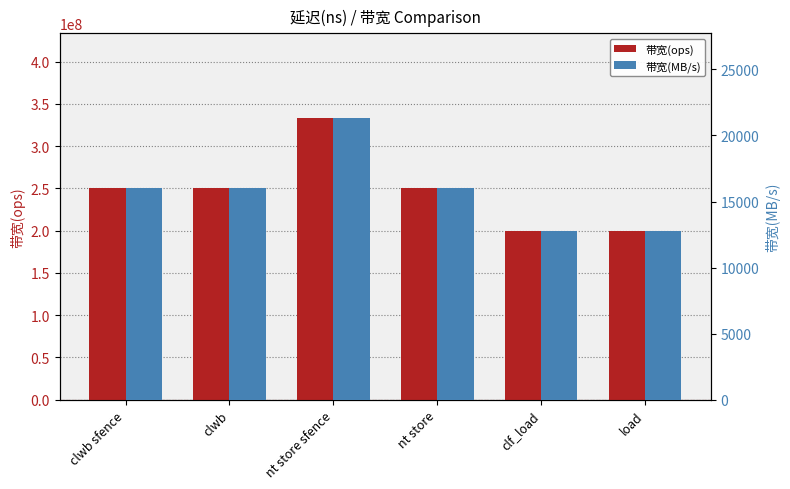

Reading left to right, list all the values displayed in this chart.

带宽(ops): clwb sfence=250000000	clwb=250000000	nt store sfence=333333333	nt store=250000000	clf_load=200000000	load=200000000
带宽(MB/s): clwb sfence=16000	clwb=16000	nt store sfence=21333	nt store=16000	clf_load=12800	load=12800